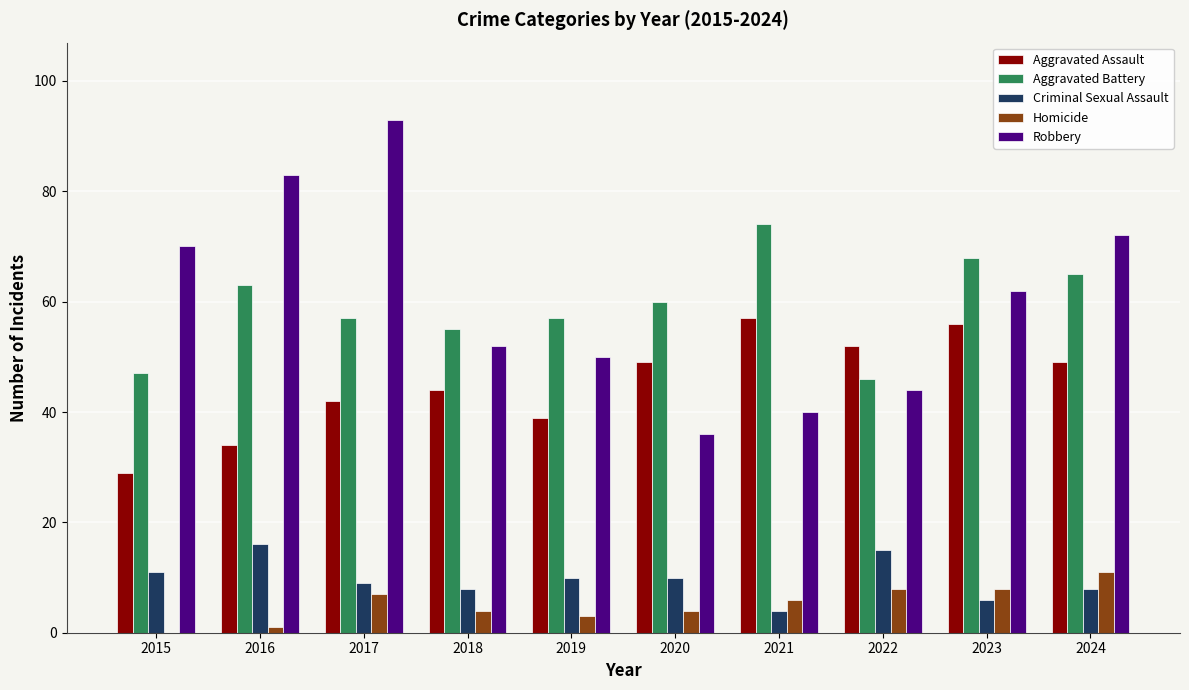

What value does the Homicide series have at 2020?

4